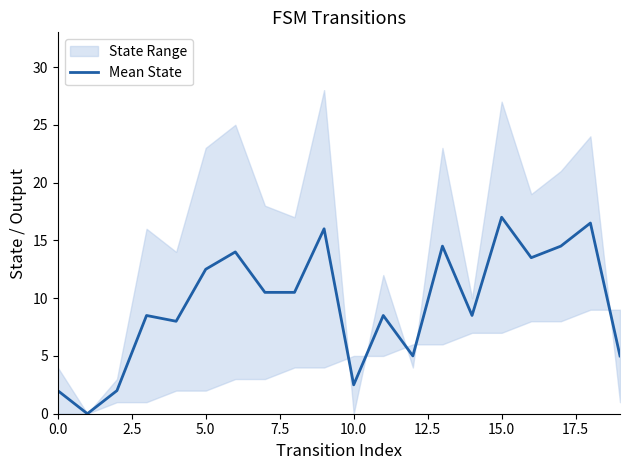

At which label does Mean State first exceed 10?

5.0